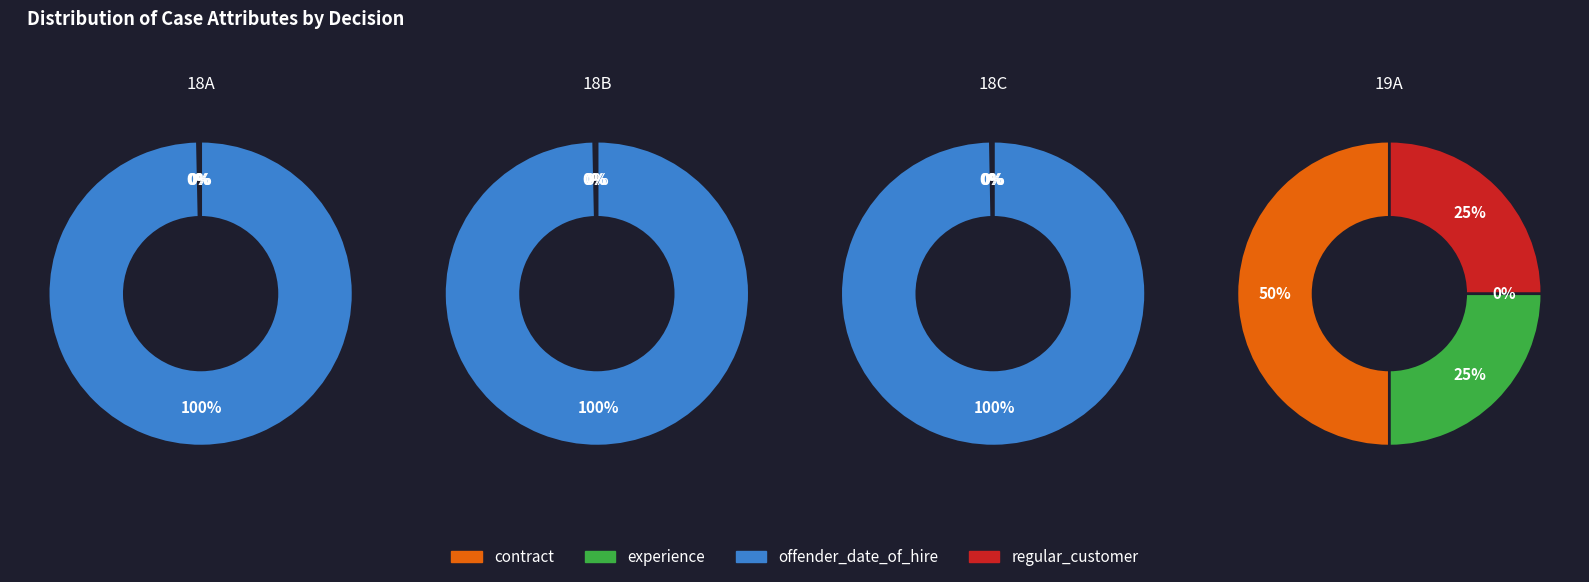

How many slices are in this pie chart?

4